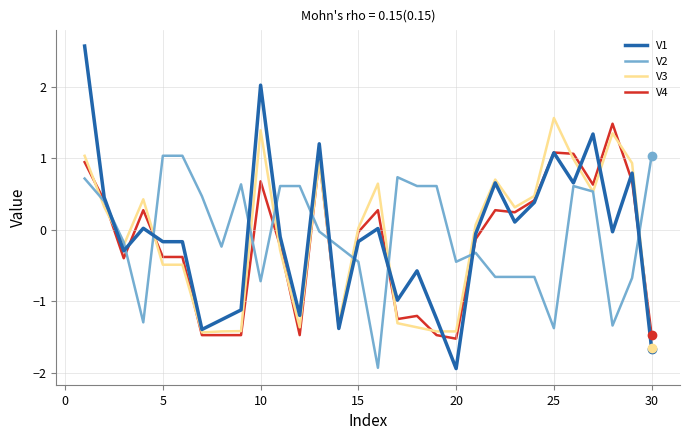

Which series has the widest spread of values?

V1